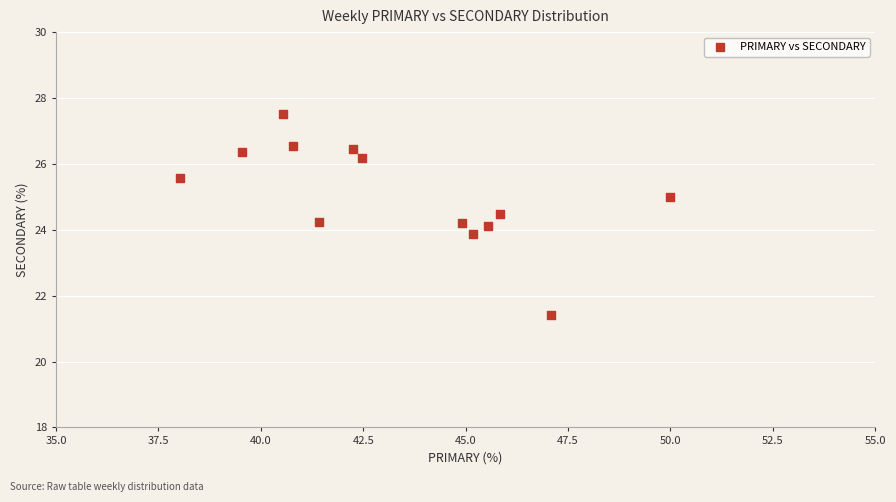

What is the range of Y values (max minus min)?

6.1